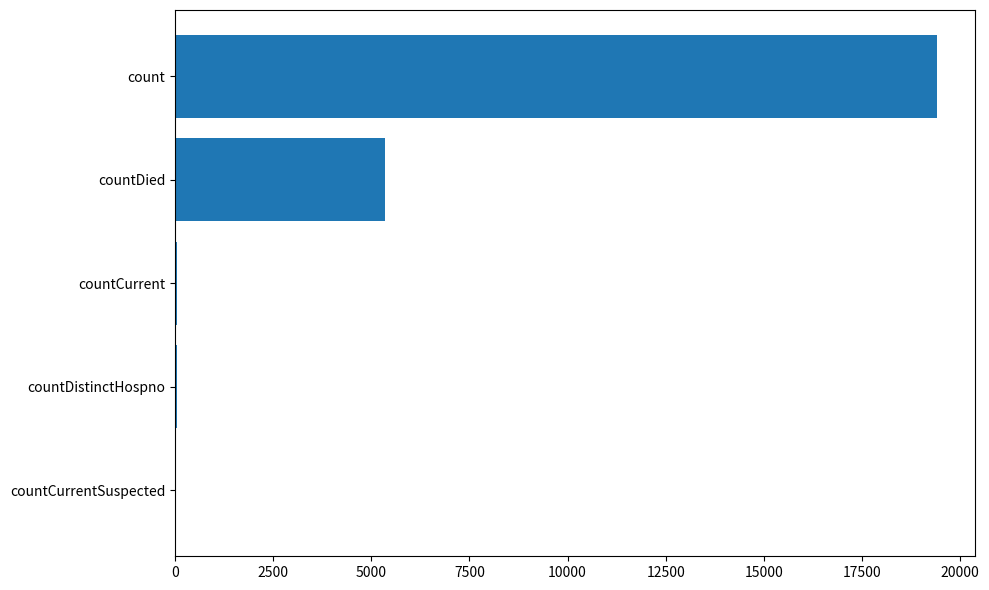

Which has a higher value, countDied or countCurrent?

countDied